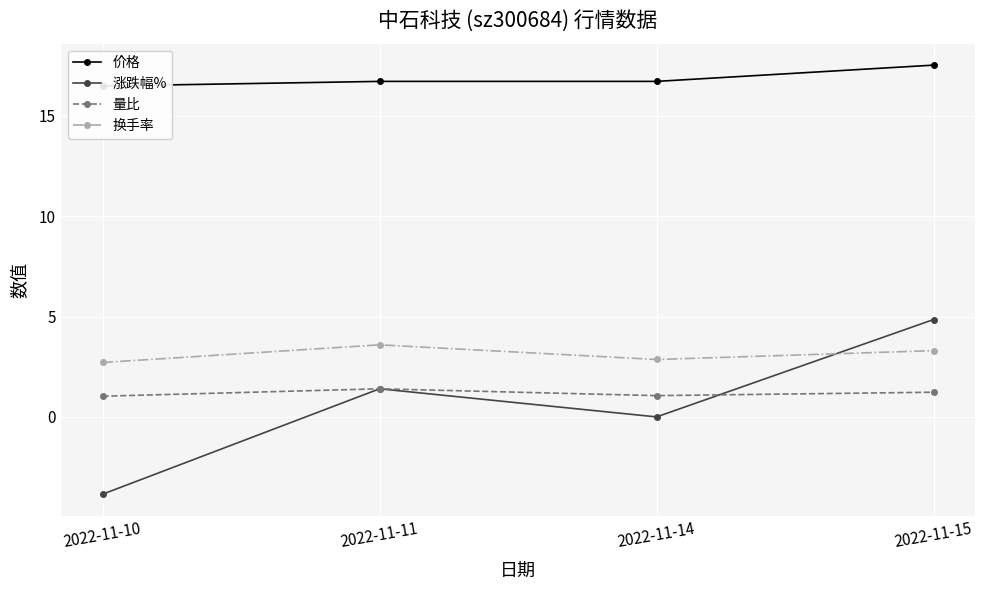

What value does the 价格 series have at 2022-11-15?

17.5